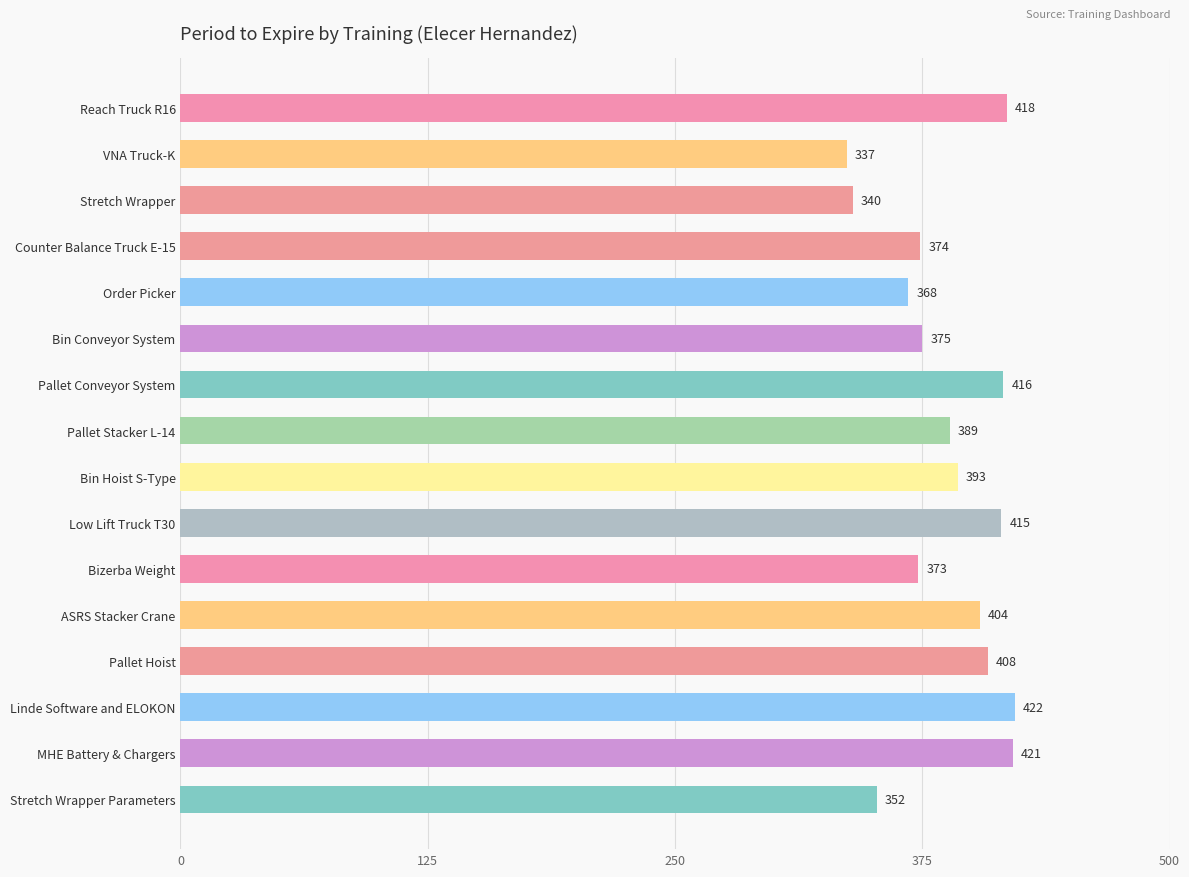

Between Bin Hoist S-Type and Low Lift Truck T30, which is larger?

Low Lift Truck T30